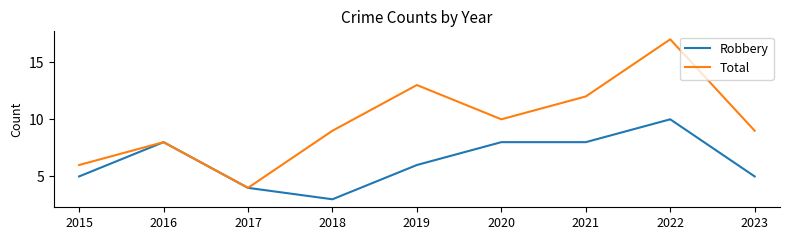

How many Robbery values are between 5 and 8?

6